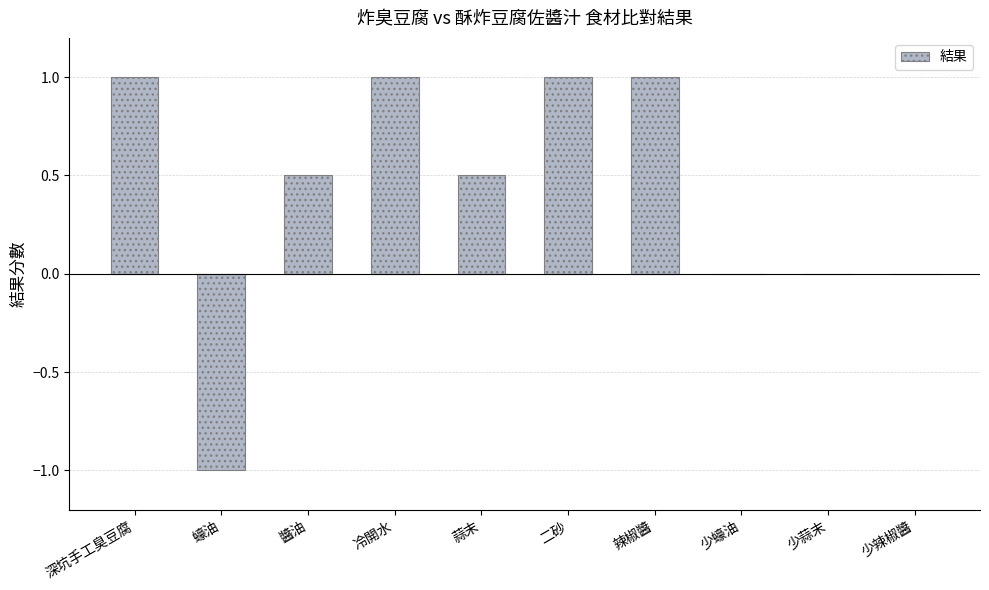

Between 醬油 and 少辣椒醬, which is larger?

醬油